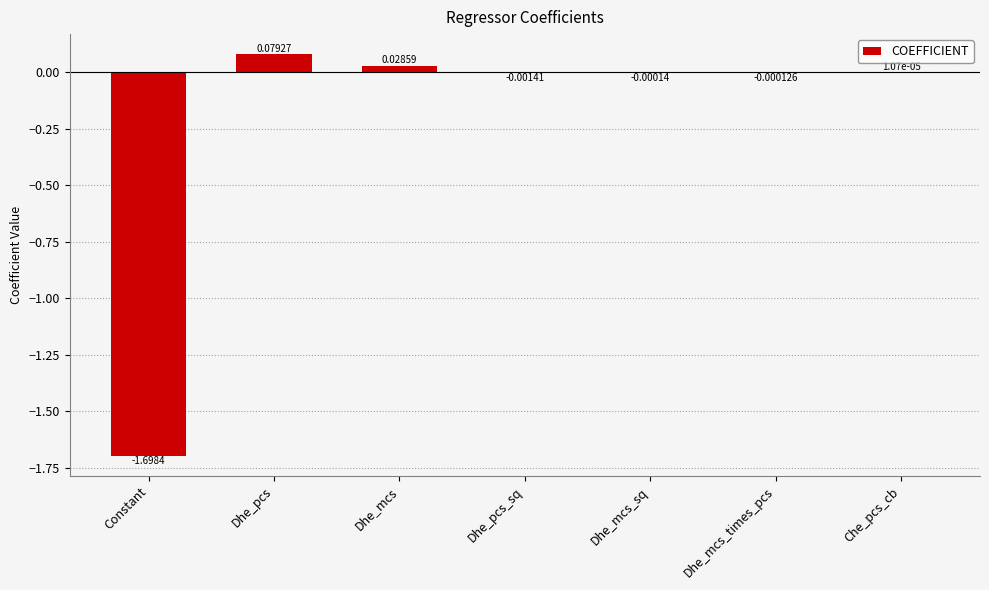

Between Dhe_mcs and Che_pcs_cb, which is larger?

Dhe_mcs